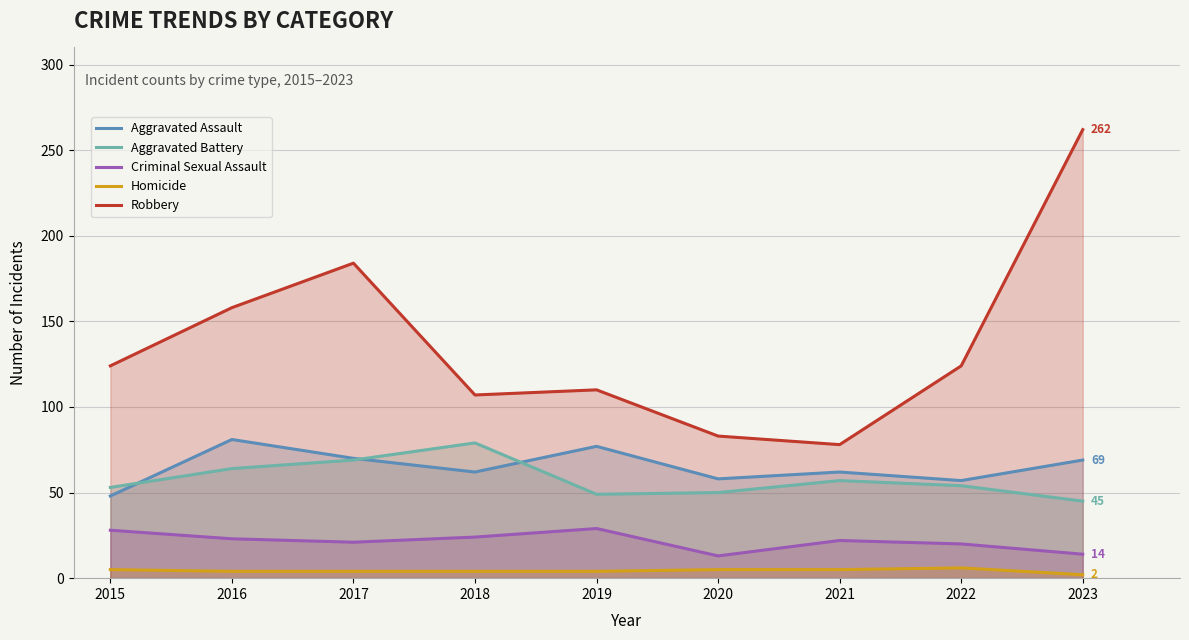

What is the minimum value shown in the chart?

2